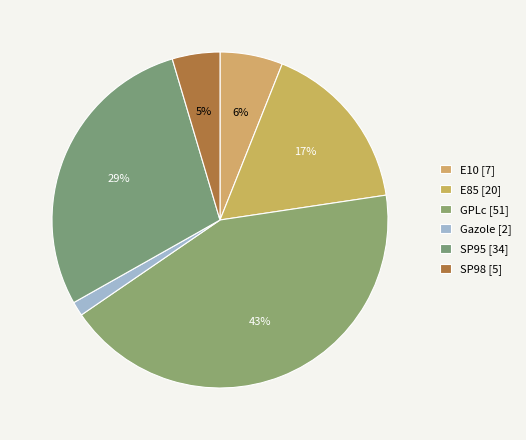

Count the number of slices in the pie.

6